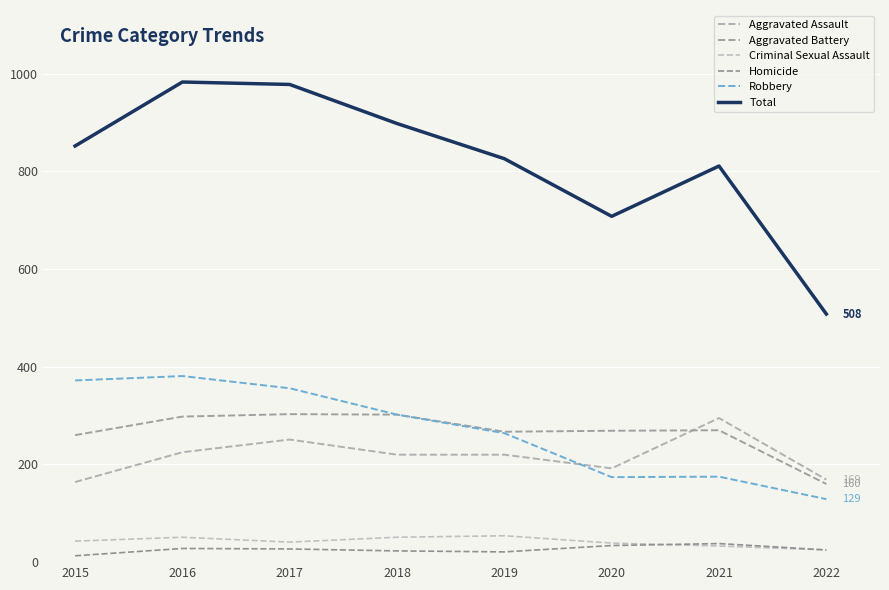

Does the chart have visible grid lines?

Yes